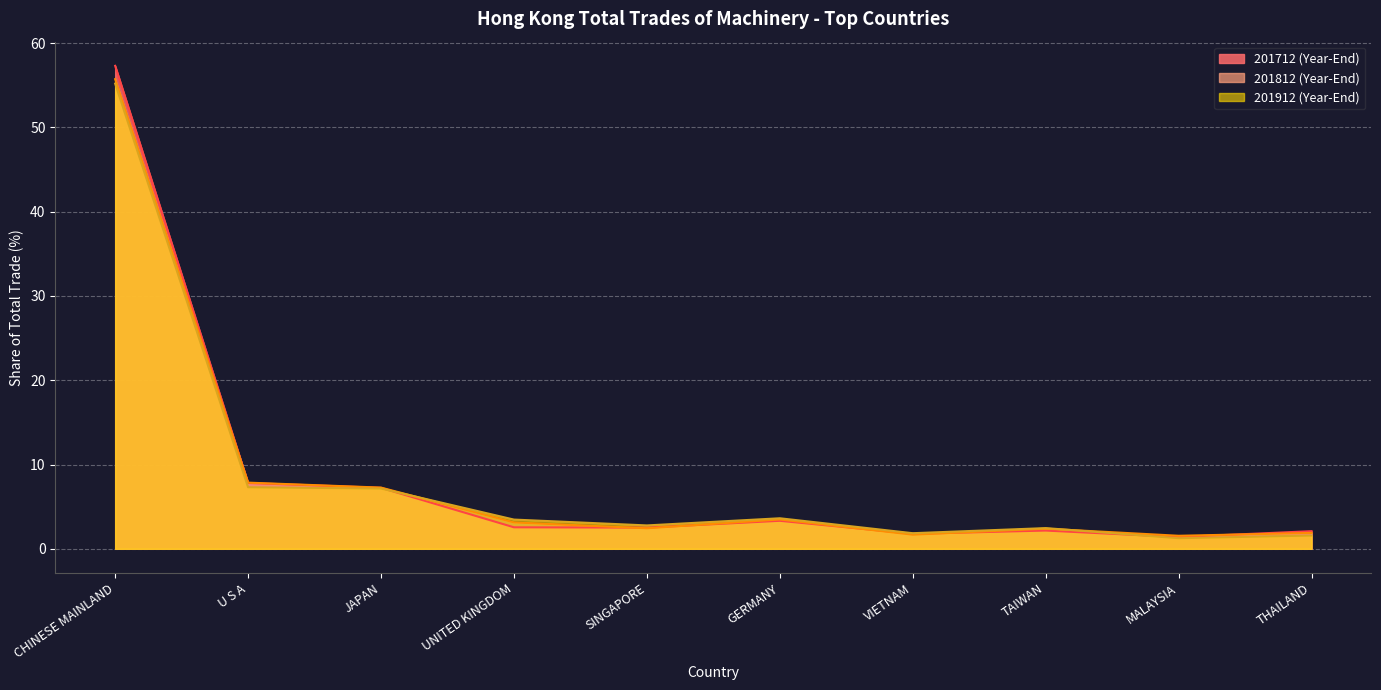

What is the spread (max minus min) of values at SINGAPORE?

0.3